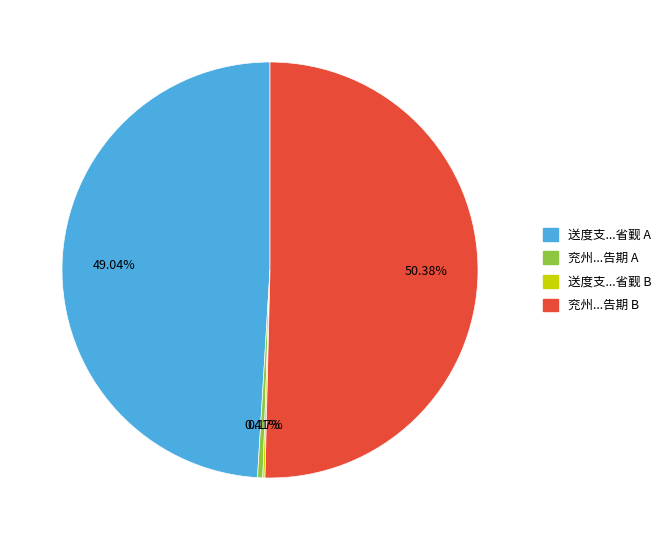

Is there any slice that represents more than half of the pie?

Yes